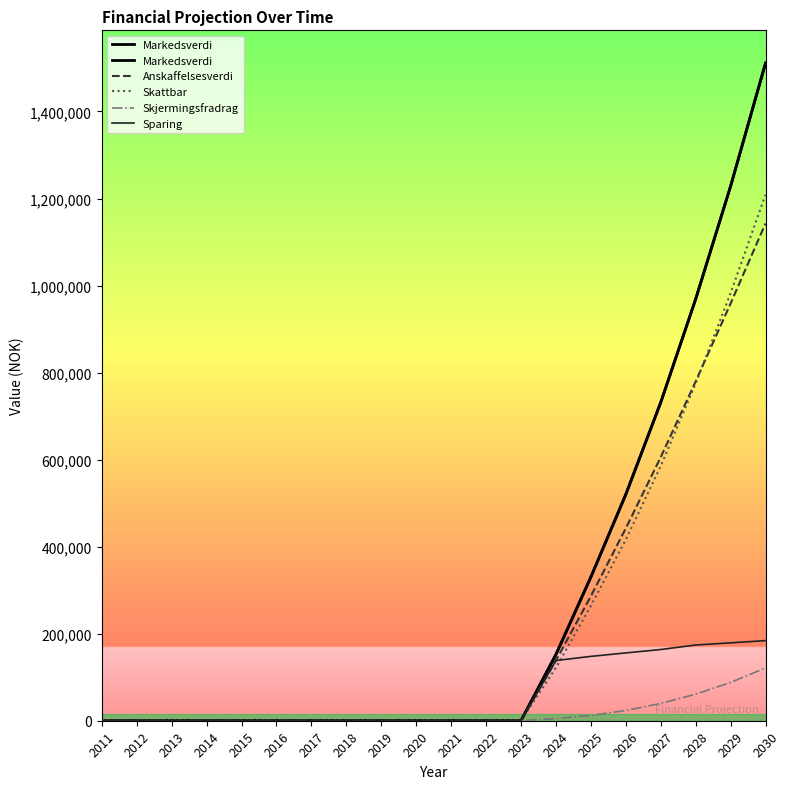

At how many categories does at least one series exceed 1300517?

1